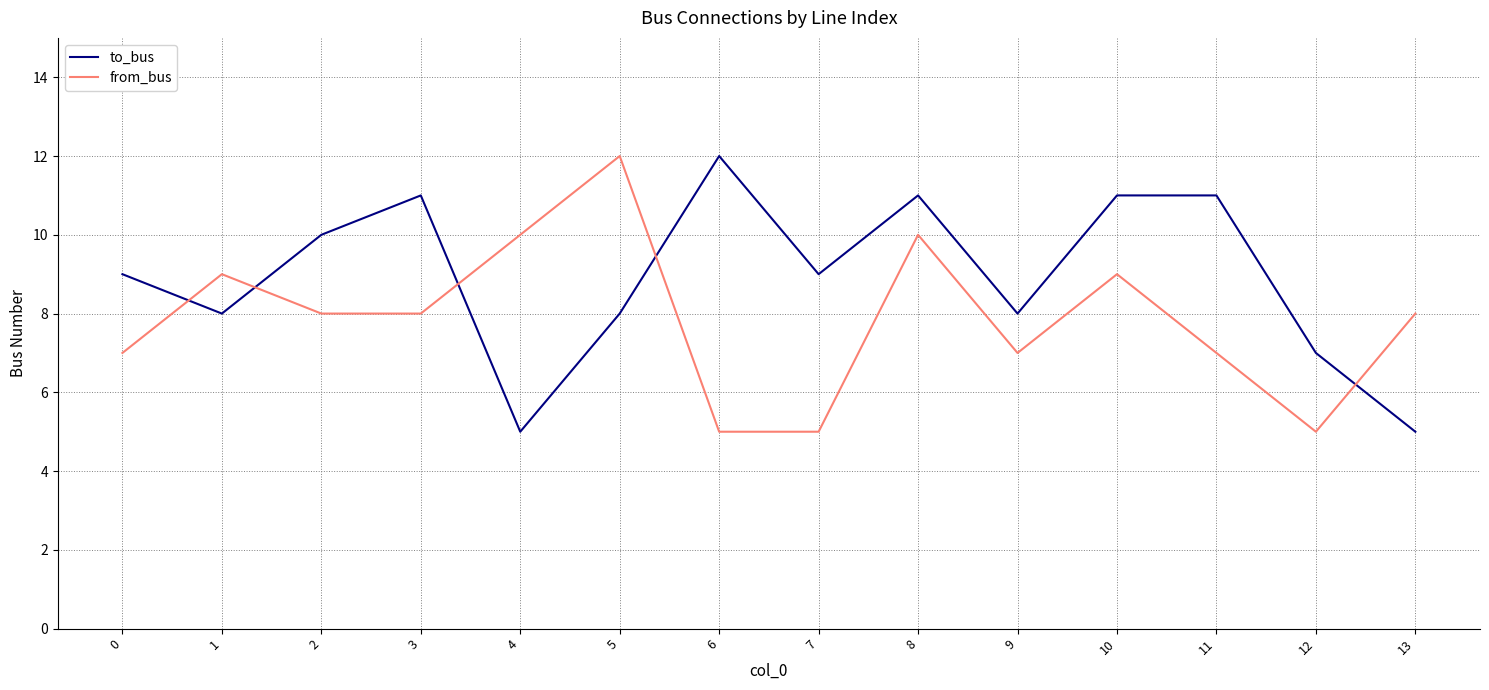

What is the approximate value of from_bus at 1?

9